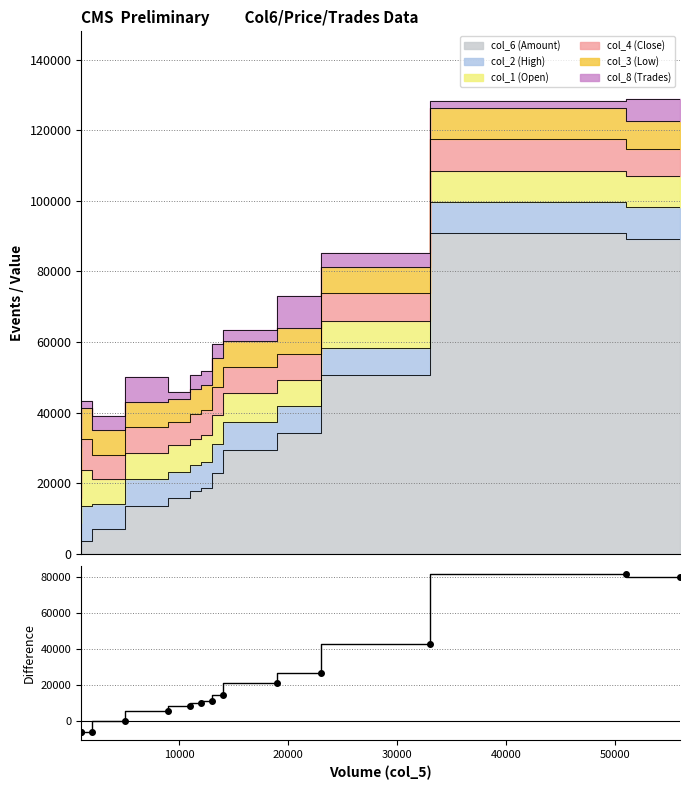

Does the chart have visible grid lines?

Yes